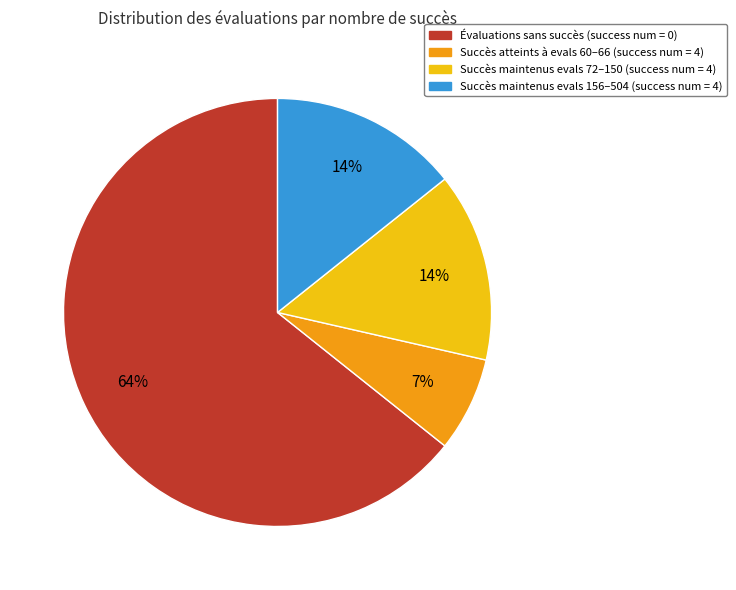

What is the smallest slice in the pie chart?

Succès atteints à evals 60–66 (success num = 4)